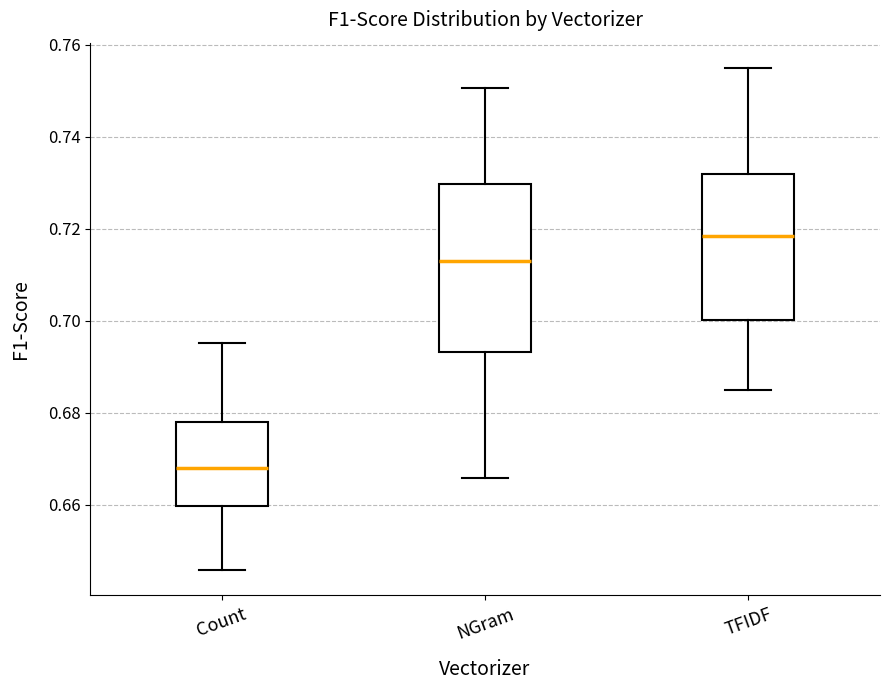

Reading left to right, transcribe this box plot: for each box, give where its median line is, the range the box spans, and where its two whiskers end, as read against the y-axis. The values are not printed on the chart, so give them approximately, as read against the axis.

Count: median 0.668, box 0.660 to 0.678, whiskers 0.646 to 0.696
NGram: median 0.714, box 0.694 to 0.730, whiskers 0.666 to 0.750
TFIDF: median 0.718, box 0.700 to 0.732, whiskers 0.686 to 0.756